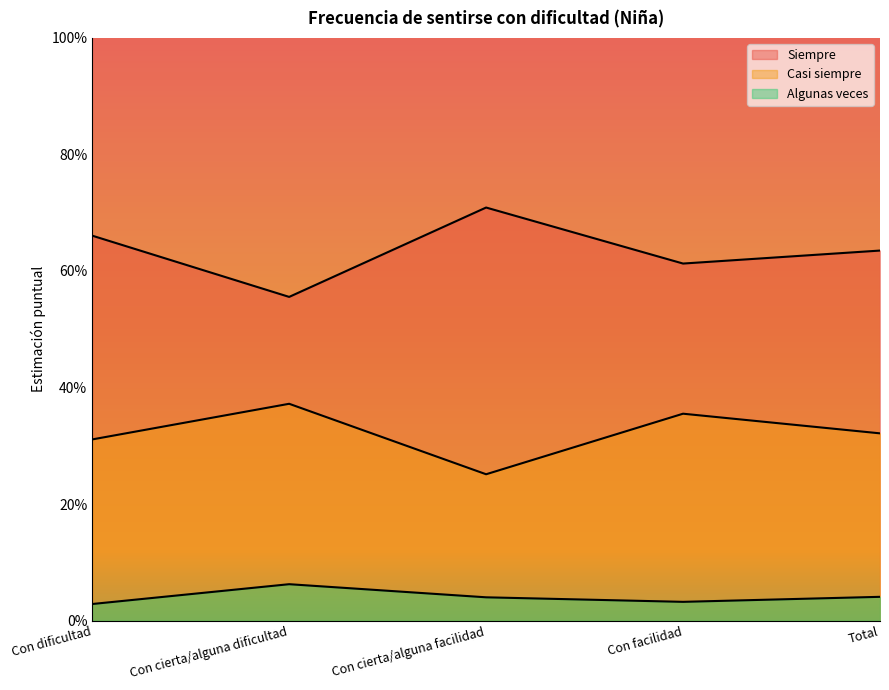

Which series has the widest spread of values?

Siempre